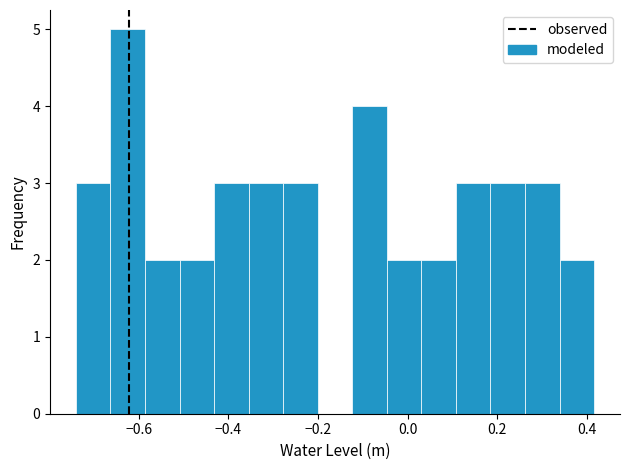

Read against the x-axis, roughly where is the centre of the tallest bar?

-0.62